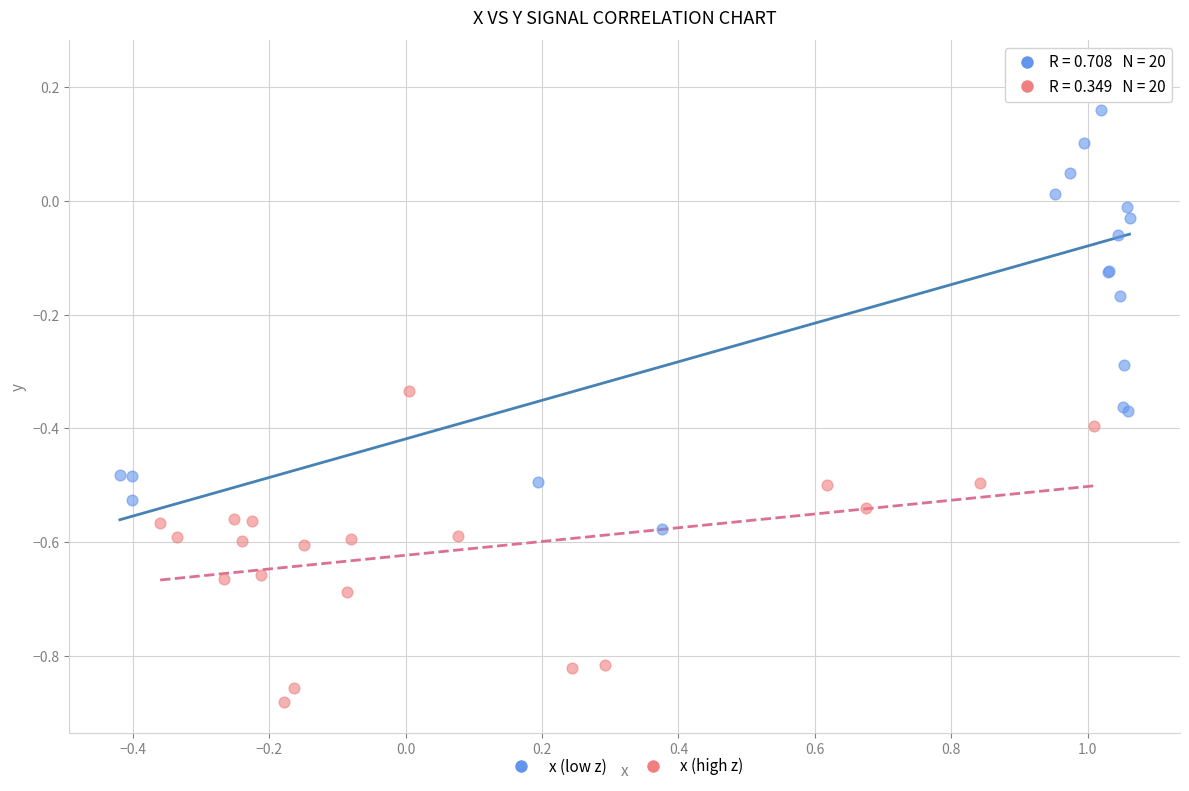

Which series reaches the minimum Y coordinate?

x (high z)